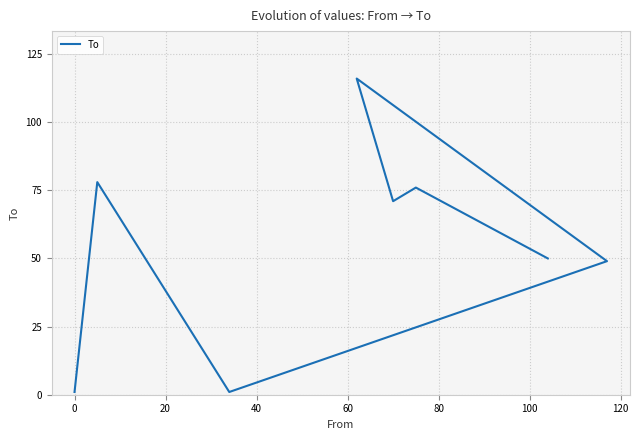

Which has a higher value, 20 or −20?

20